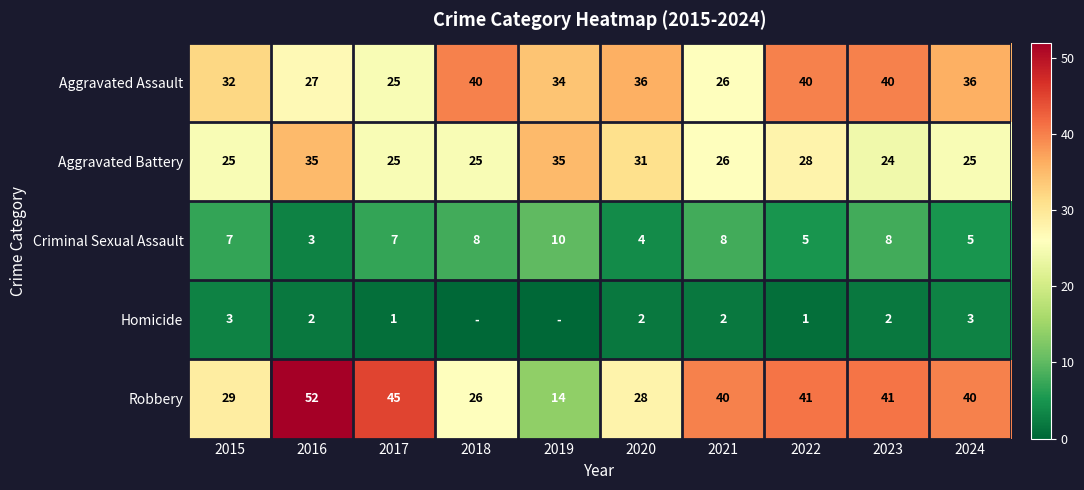

Rank the series at 2022 from highest to lowest value.

Robbery, Aggravated Assault, Aggravated Battery, Criminal Sexual Assault, Homicide